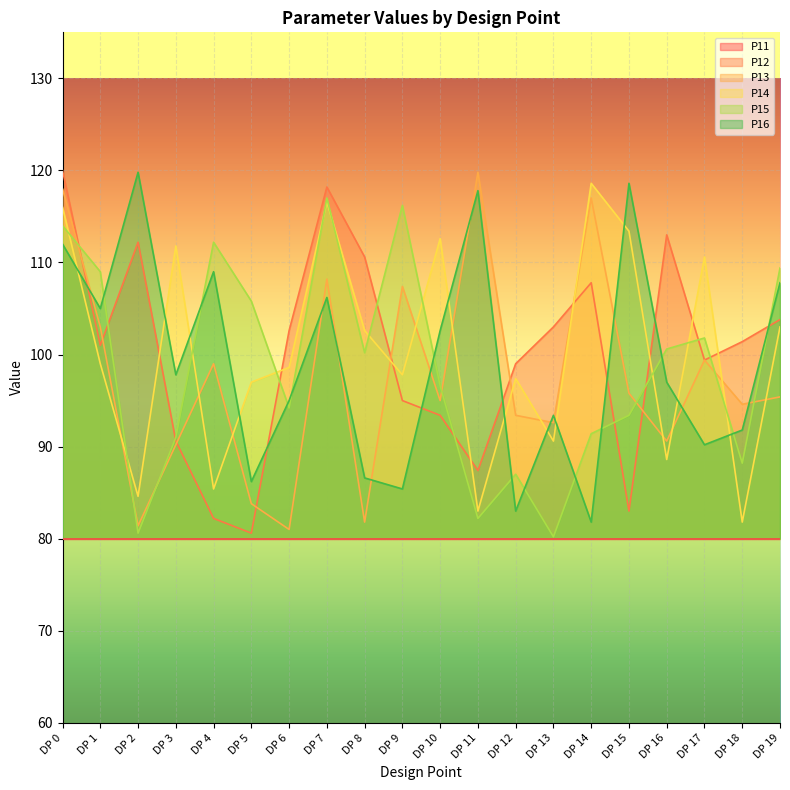

Reading left to right, what are all the values shown in this chart?

P12: DP 0=120.0	DP 1=101.0	DP 2=112.2	DP 3=90.6	DP 4=82.2	DP 5=80.6	DP 6=102.6	DP 7=118.2	DP 8=110.6	DP 9=95.0	DP 10=93.4	DP 11=87.4	DP 12=99.0	DP 13=103.0	DP 14=107.8	DP 15=83.0	DP 16=113.0	DP 17=99.4	DP 18=101.4	DP 19=103.8
P13: DP 0=118.0	DP 1=103.0	DP 2=81.4	DP 3=90.2	DP 4=99.0	DP 5=83.8	DP 6=81.0	DP 7=108.2	DP 8=81.8	DP 9=107.4	DP 10=95.0	DP 11=119.8	DP 12=93.4	DP 13=92.6	DP 14=117.0	DP 15=95.8	DP 16=90.6	DP 17=99.4	DP 18=94.6	DP 19=95.4
P14: DP 0=116.0	DP 1=99.0	DP 2=84.6	DP 3=111.8	DP 4=85.4	DP 5=97.0	DP 6=98.6	DP 7=116.6	DP 8=102.6	DP 9=97.8	DP 10=112.6	DP 11=83.0	DP 12=97.4	DP 13=90.6	DP 14=118.6	DP 15=113.4	DP 16=88.6	DP 17=110.6	DP 18=81.8	DP 19=103.0
P15: DP 0=114.0	DP 1=109.0	DP 2=80.6	DP 3=91.0	DP 4=112.2	DP 5=105.8	DP 6=94.2	DP 7=117.0	DP 8=100.2	DP 9=116.2	DP 10=96.6	DP 11=82.2	DP 12=87.0	DP 13=80.2	DP 14=91.4	DP 15=93.4	DP 16=100.6	DP 17=101.8	DP 18=88.2	DP 19=109.4
P16: DP 0=112.0	DP 1=105.0	DP 2=119.8	DP 3=97.8	DP 4=109.0	DP 5=86.2	DP 6=95.0	DP 7=106.2	DP 8=86.6	DP 9=85.4	DP 10=102.6	DP 11=117.8	DP 12=83.0	DP 13=93.4	DP 14=81.8	DP 15=118.6	DP 16=97.0	DP 17=90.2	DP 18=91.8	DP 19=107.8